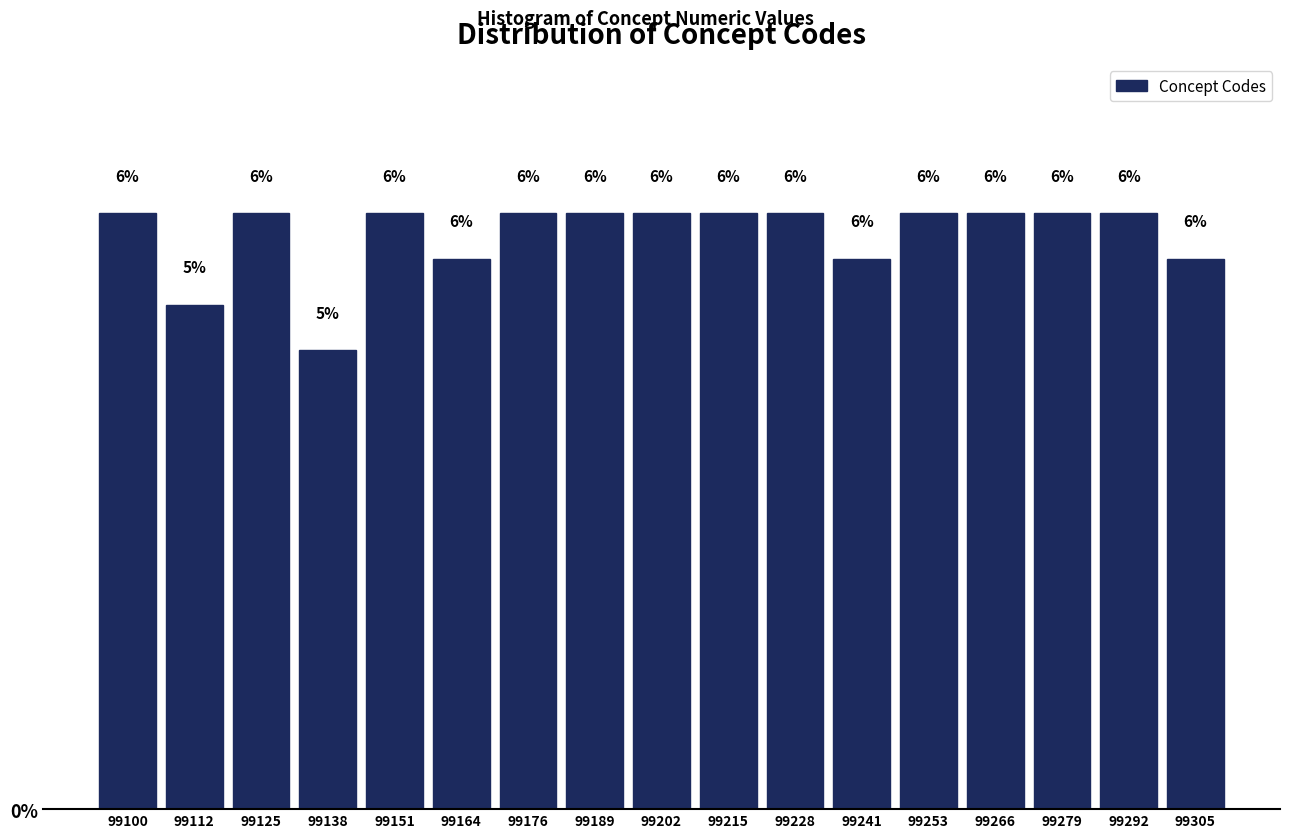

Are the bars horizontal?

No